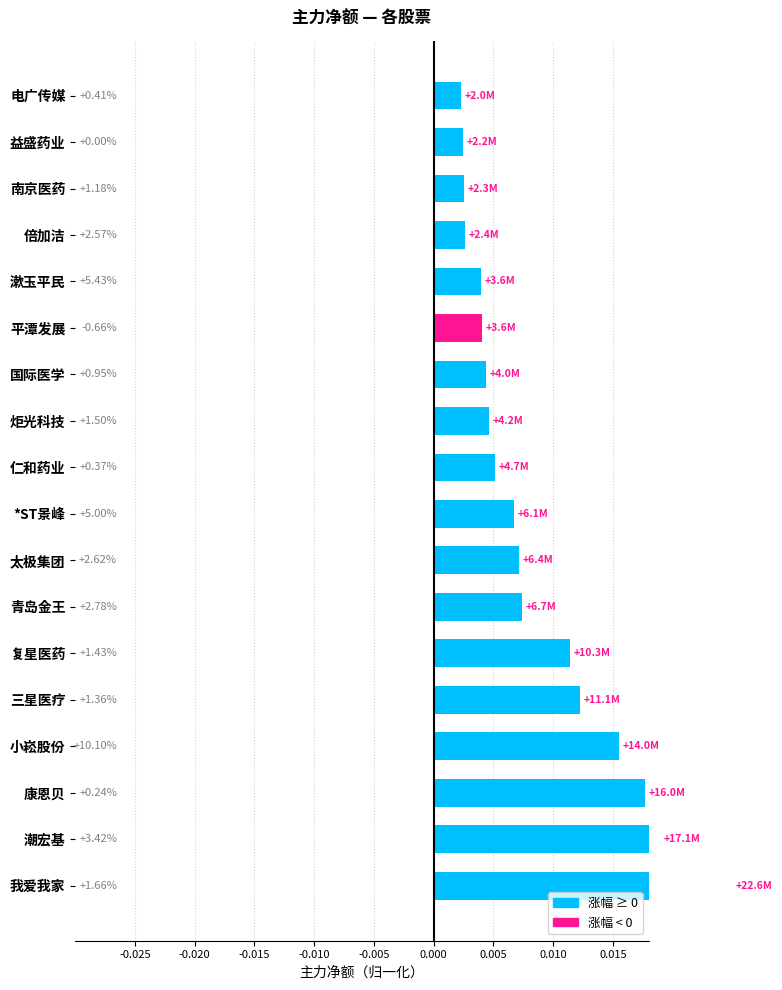

How many data points does each series have?

18